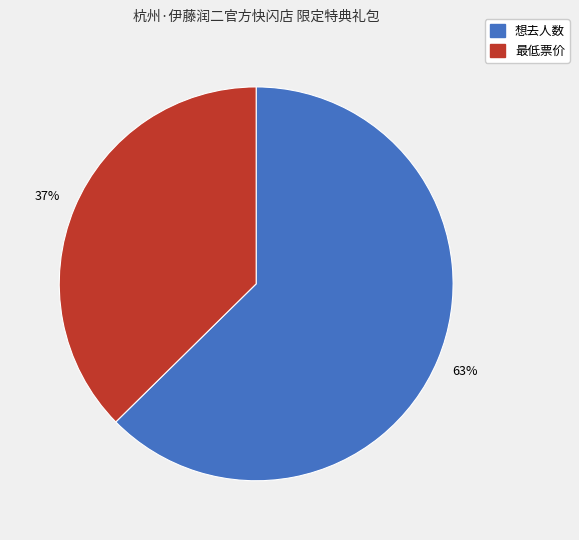

To the nearest percent, what portion does 想去人数 represent?

63%